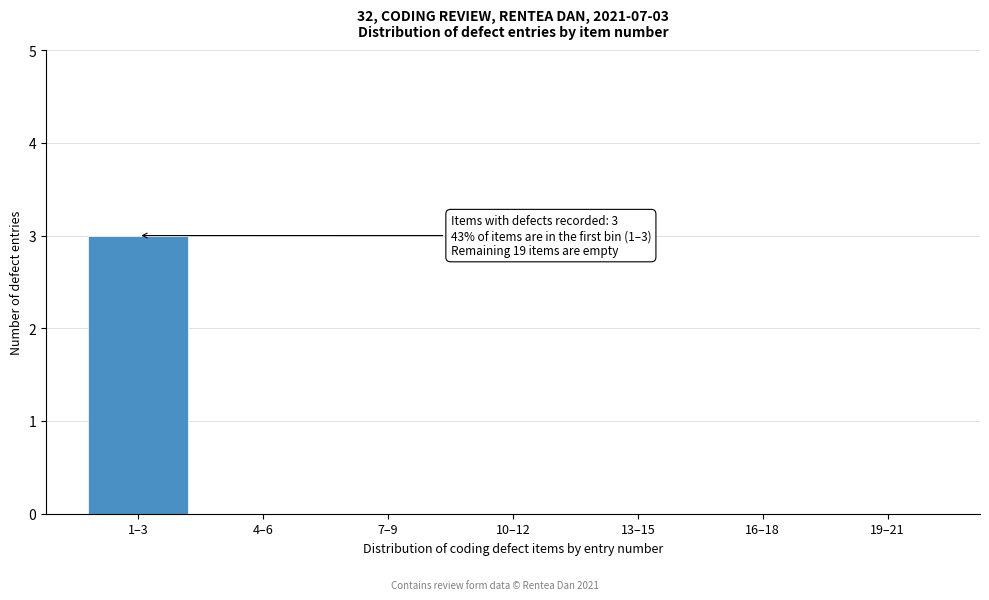

Reading left to right, transcribe all the data shown in this chart.

1–3=3	4–6=0	7–9=0	10–12=0	13–15=0	16–18=0	19–21=0